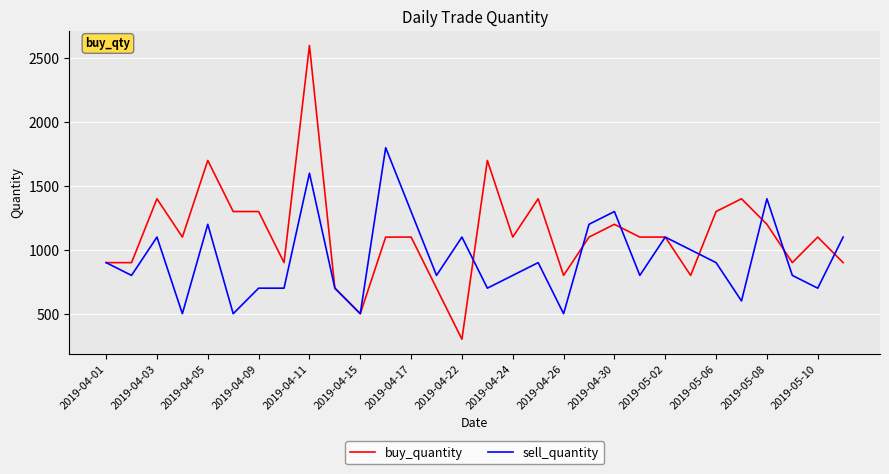

Count the number of data series in this chart.

2